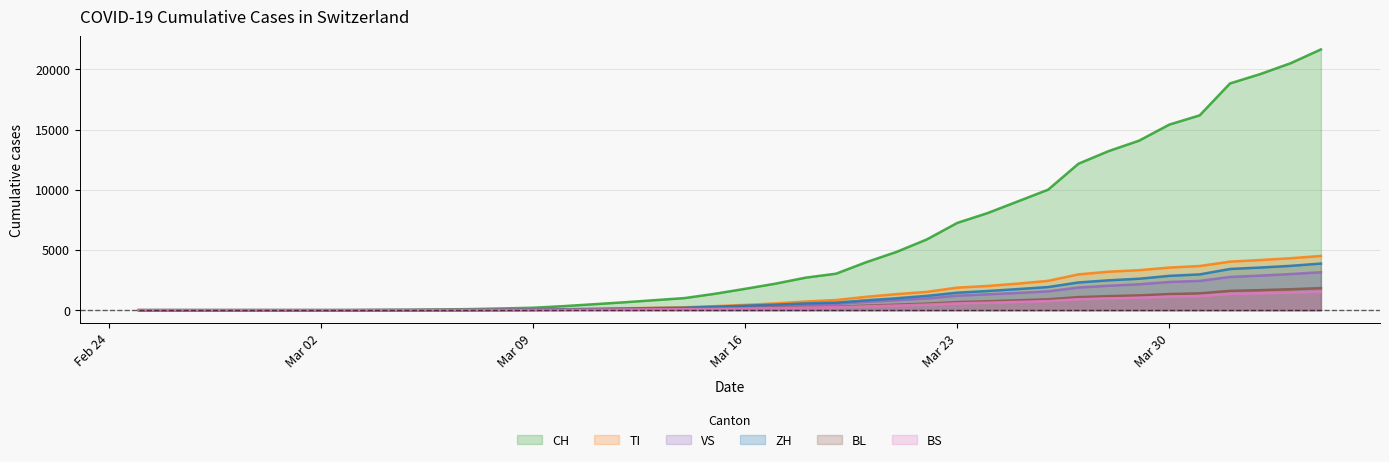

How many data points in BL are above 165?

19